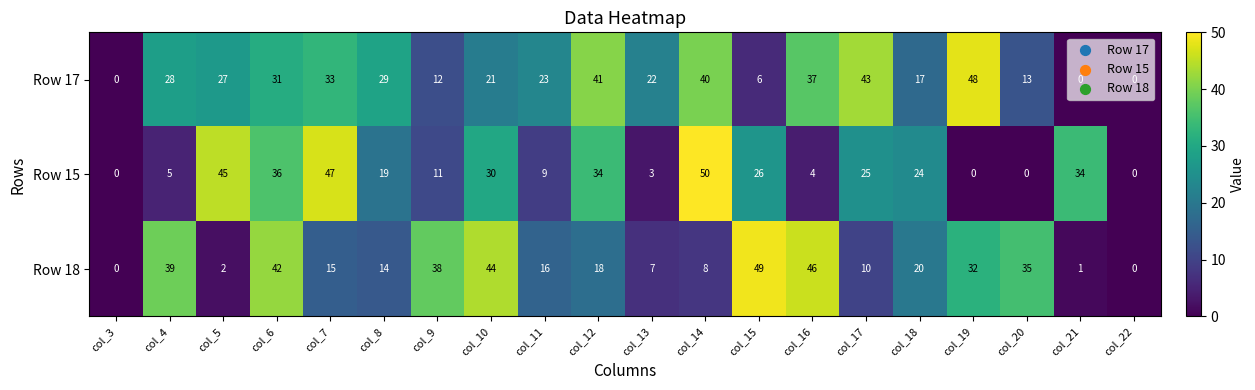

At which category is the sum across all series the highest?

col_6